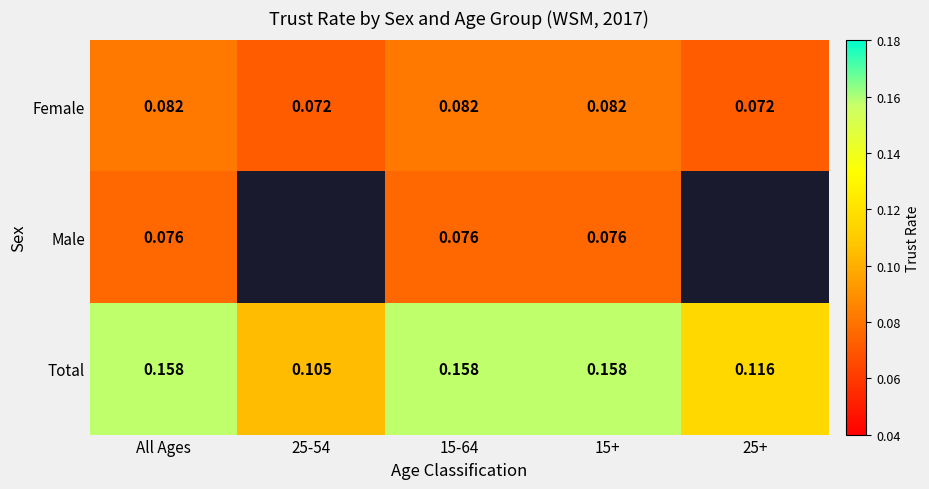

Is the value of Total at 25+ greater than the value of Male at All Ages?

Yes